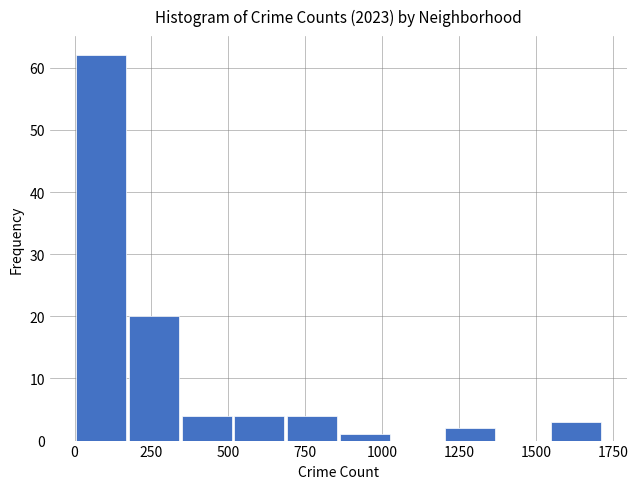

Read against the x-axis, roughly where is the centre of the tallest bar?

100